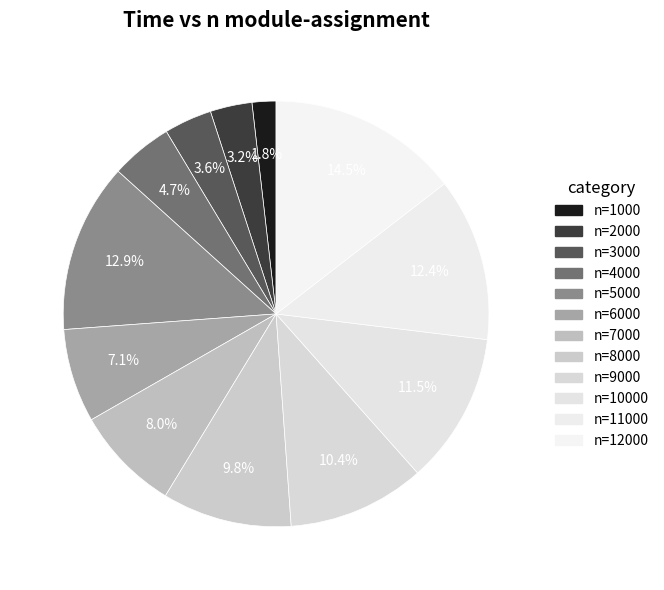

Count the number of slices in the pie.

12